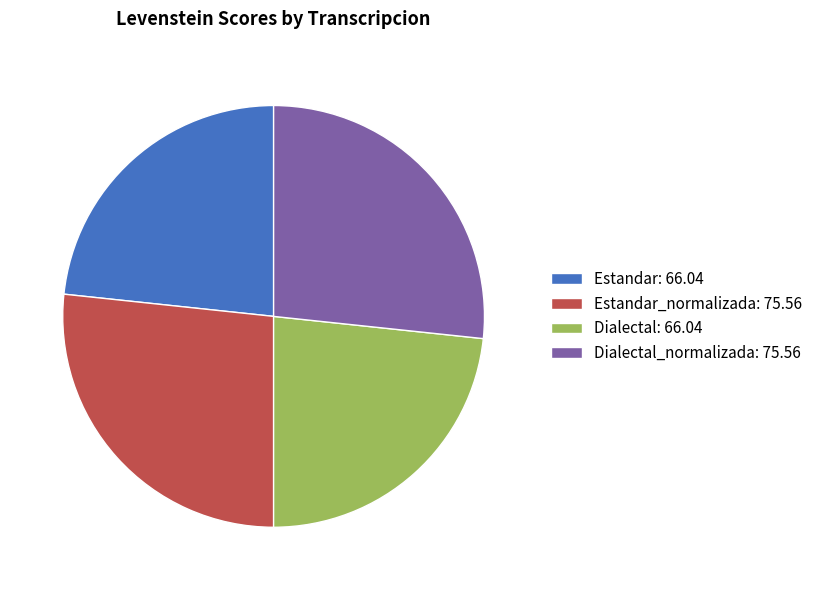

Is there a majority slice in this chart?

No